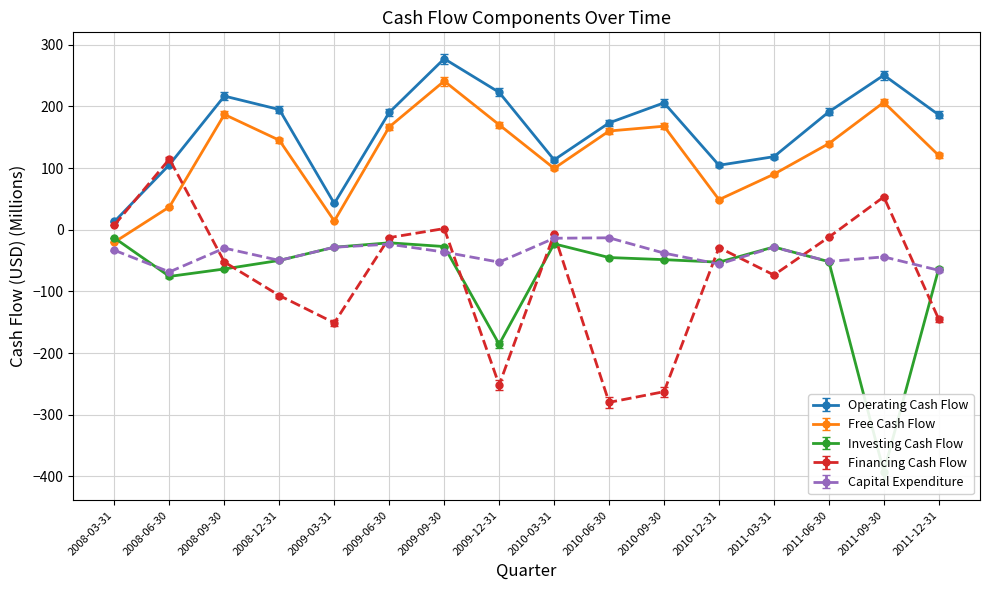

What is the sum of all Free Cash Flow values?

1972.7